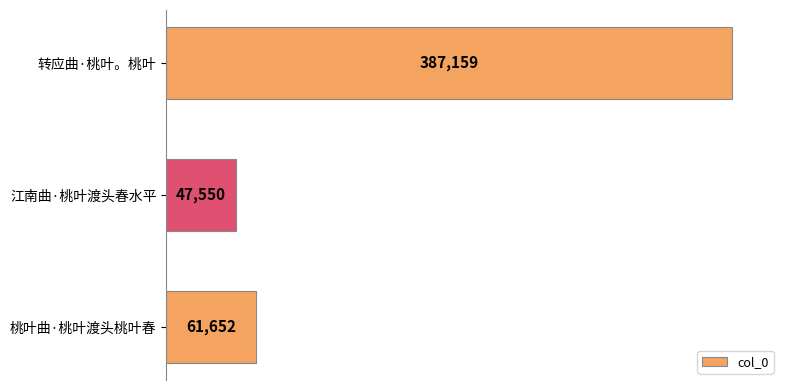

How many values are below 61652?

1